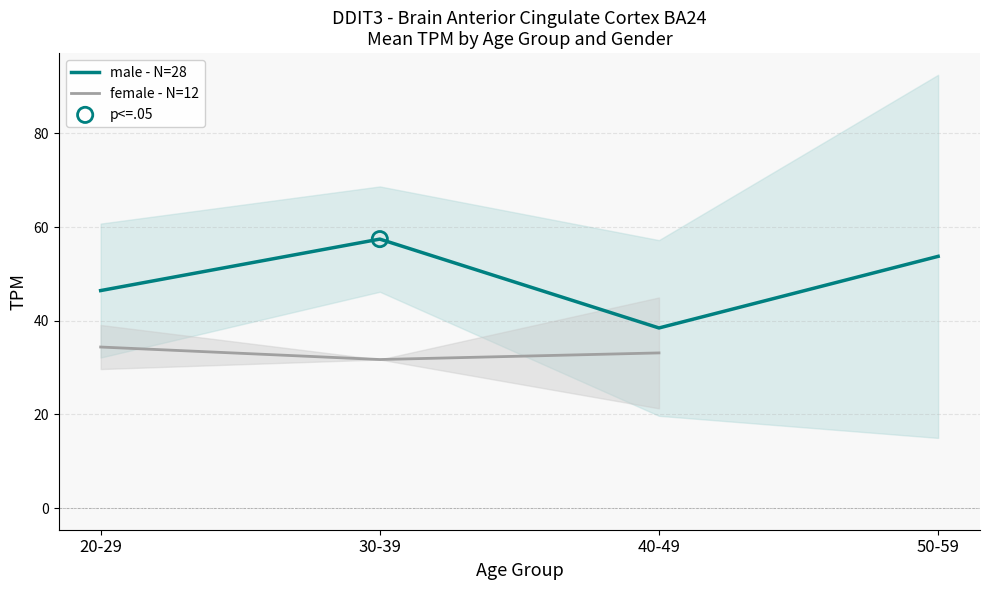

At which category is the sum across all series the highest?

30-39